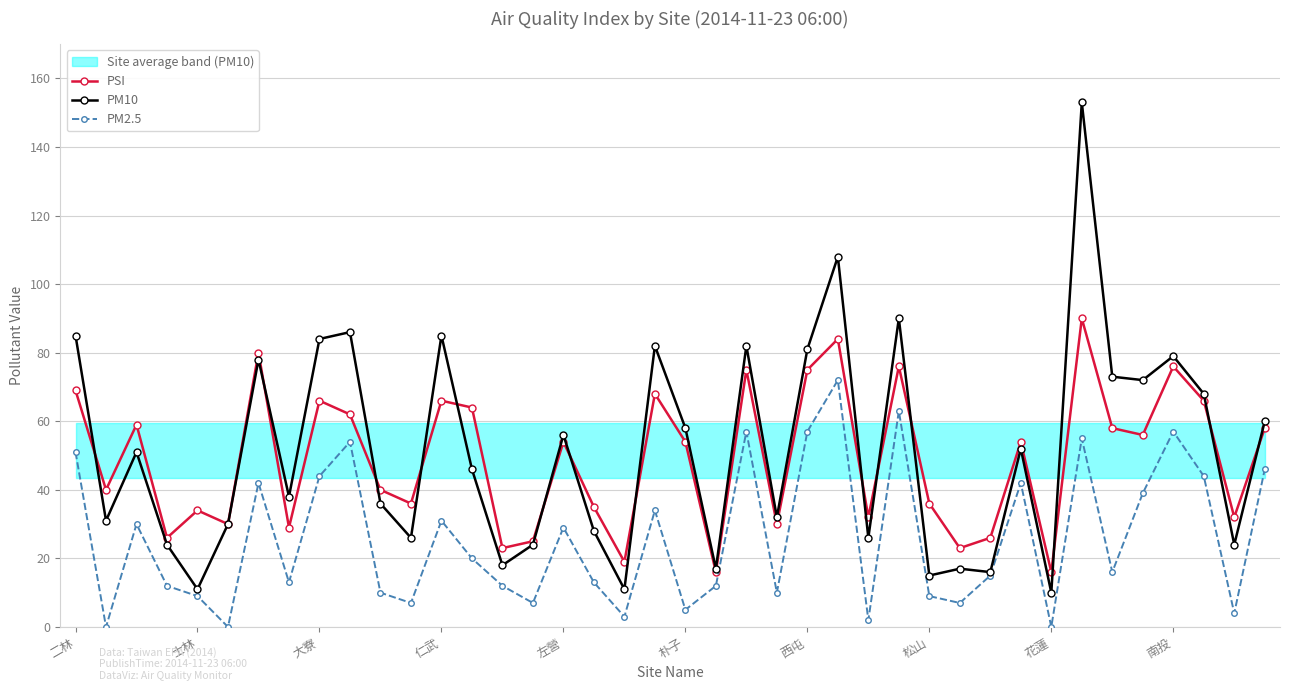

How many data points in PM2.5 are above 16?

19